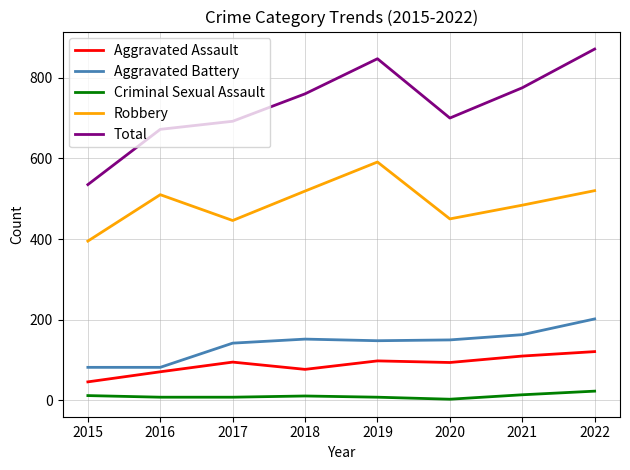

What is the difference between the Robbery values at 2016 and 2020?

60